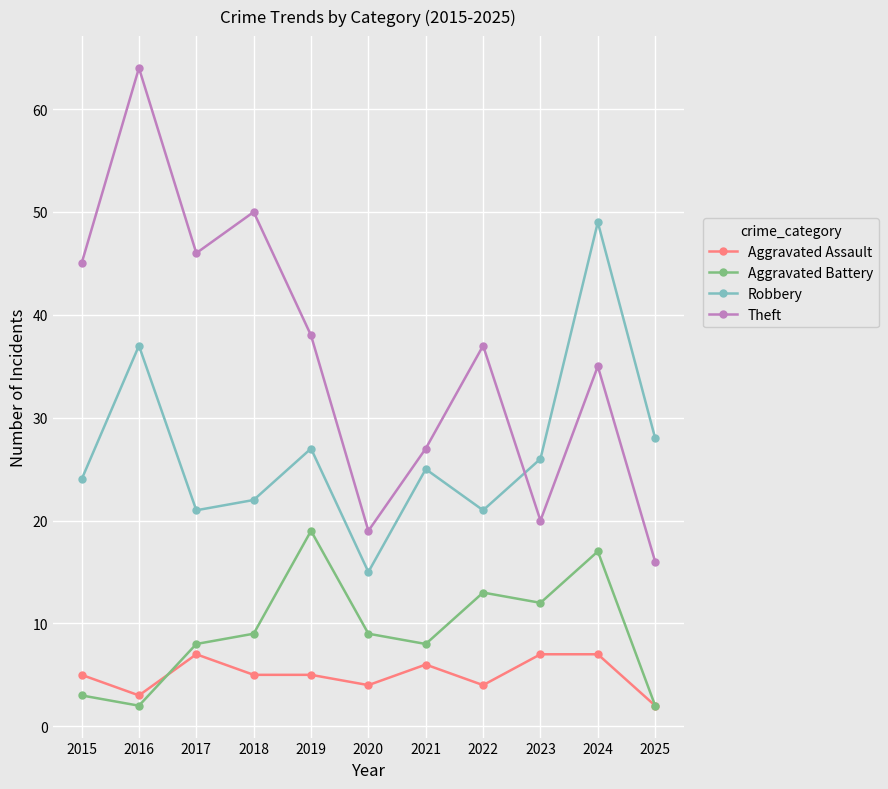

What is the maximum value shown in the chart?

64